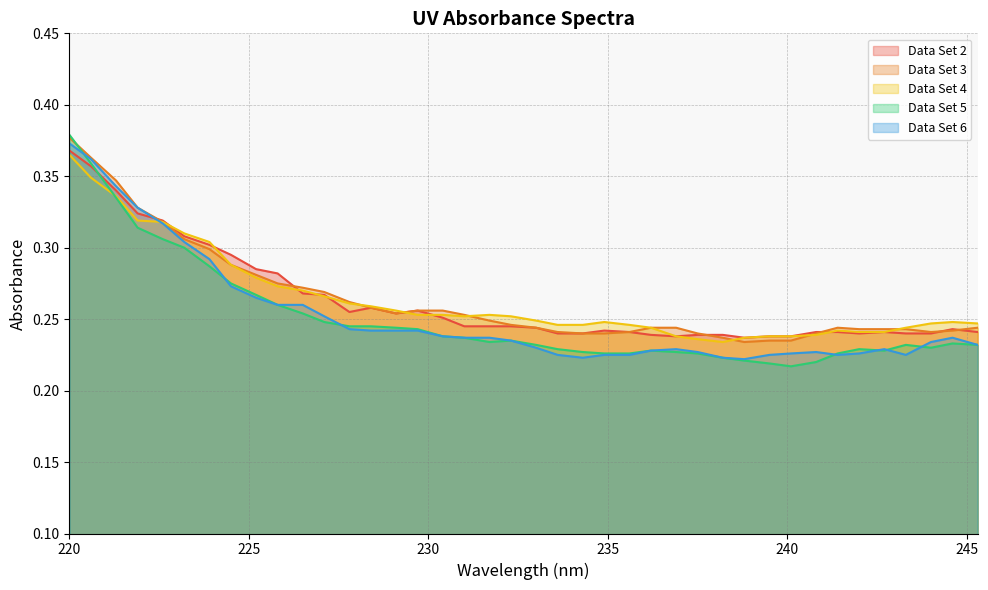

Which series has the largest range (max minus min)?

Data Set 5